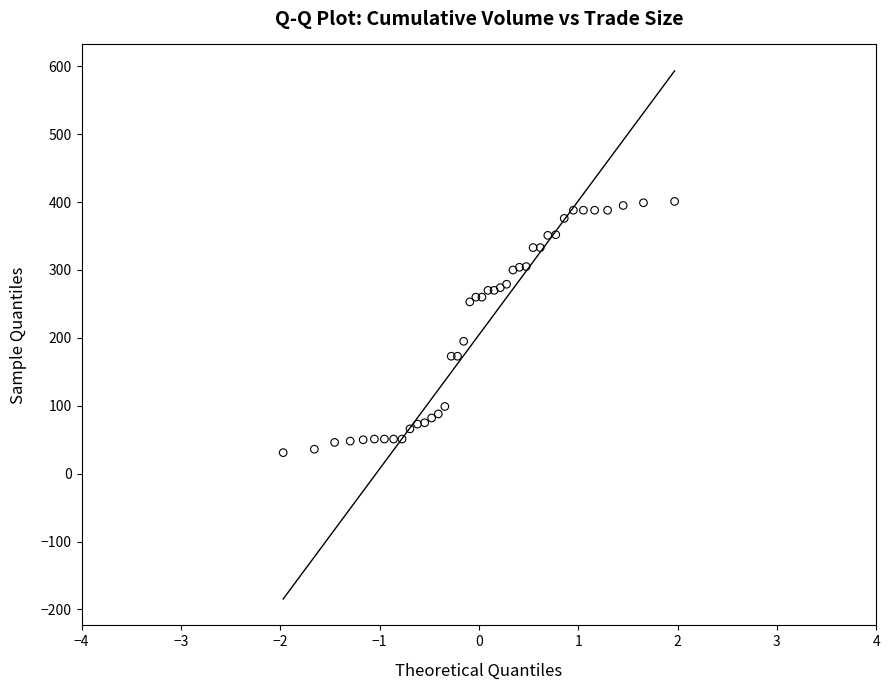

What Y value in the scatter plot is closest to 216?

195